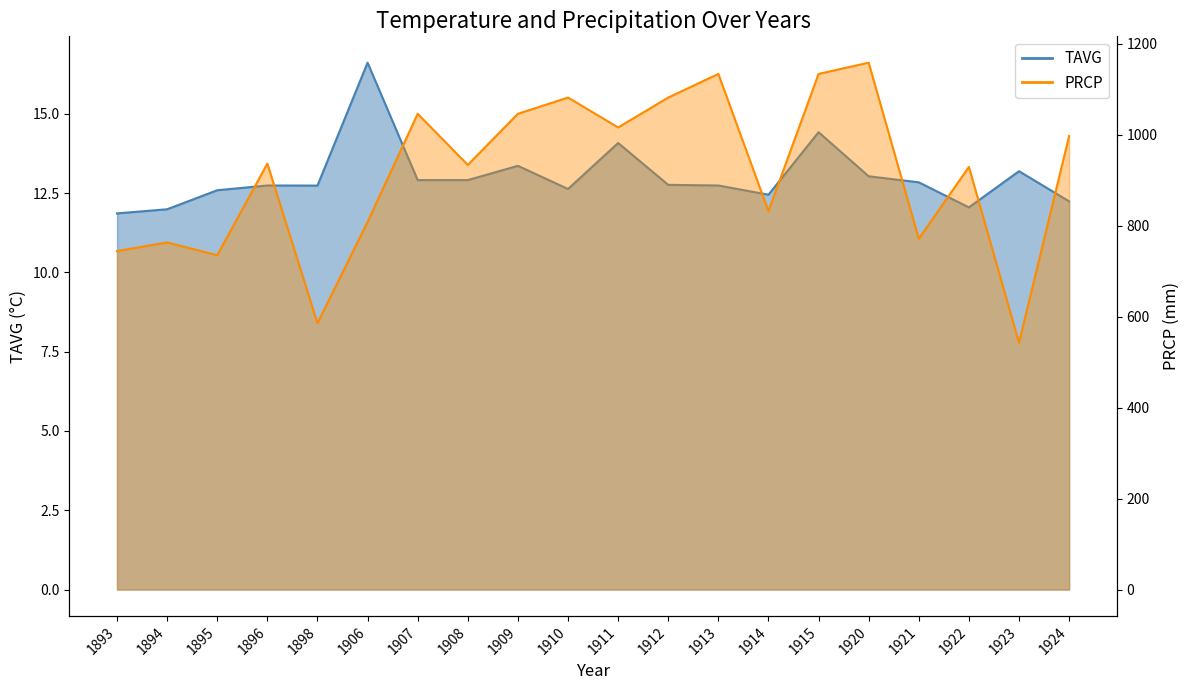

Where is the first local minimum for TAVG?

1898